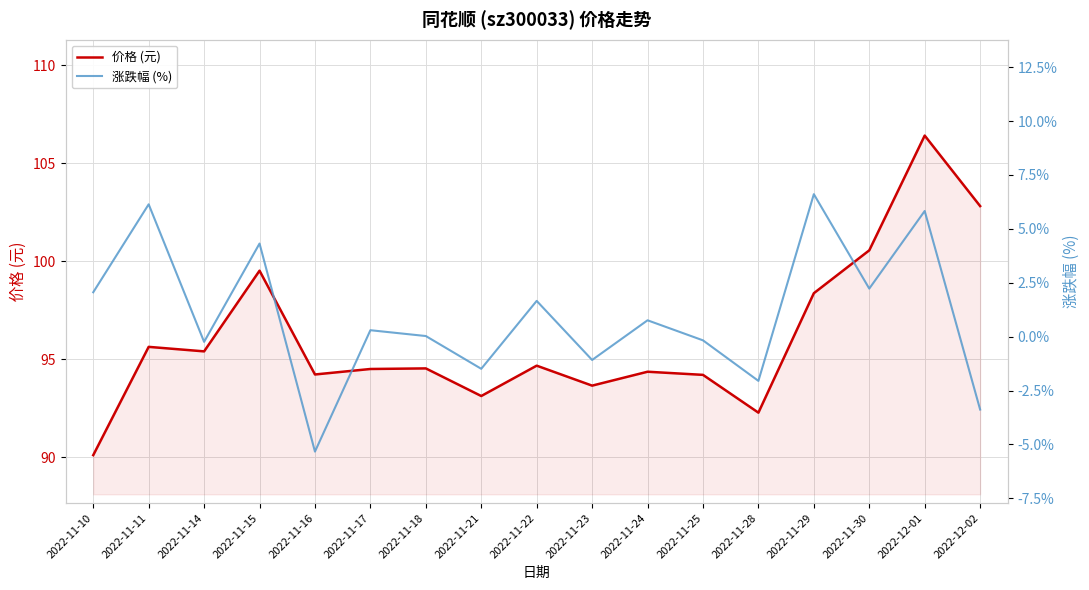

Which category has the lowest value in the 涨跌幅 (%) series?

2022-11-16